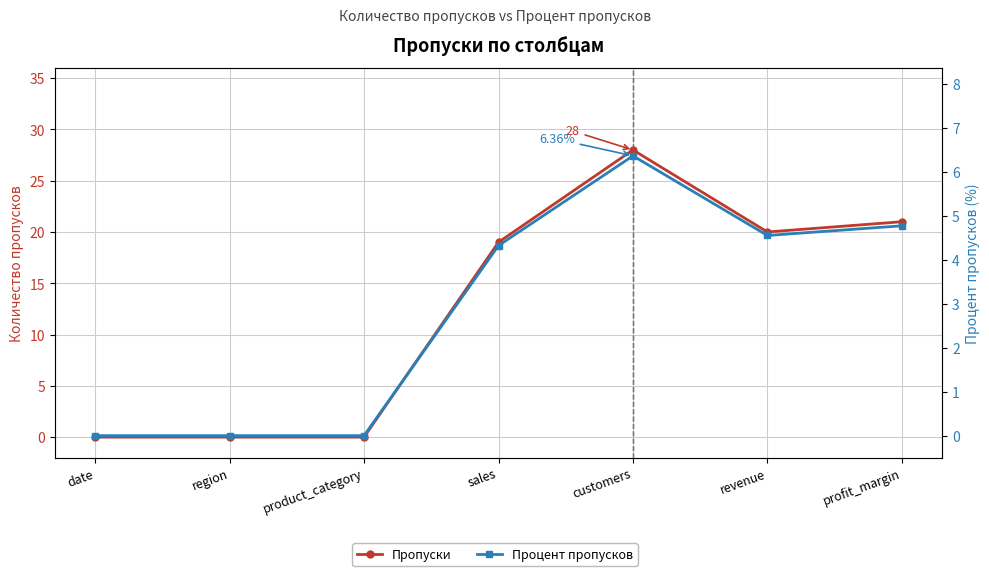

What is the value of the Пропуски point at the 7th from the left?

21.0